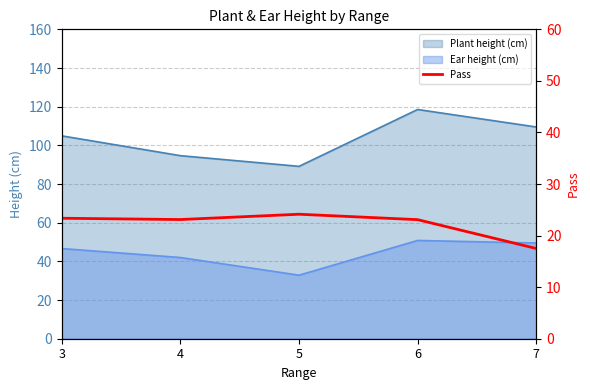

Rank the categories by Plant height (cm) value from lowest to highest.

5, 4, 3, 7, 6